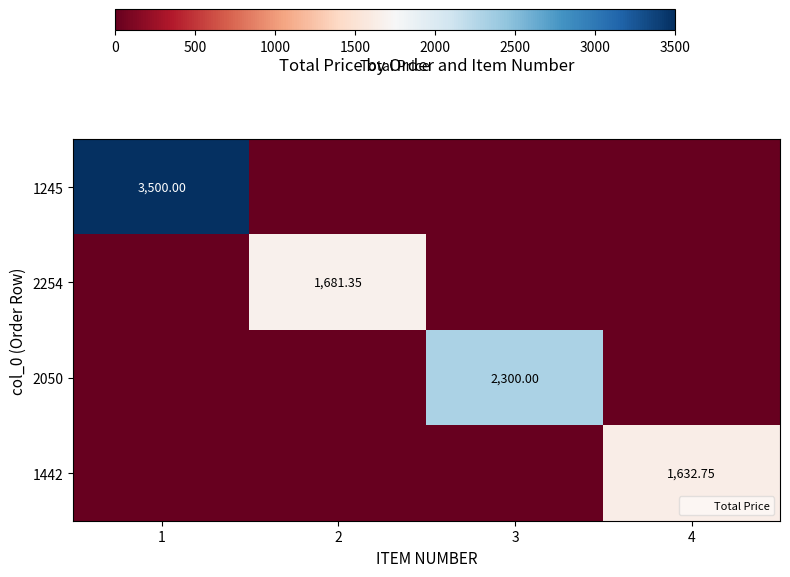

Between 2 and 3, which series saw the biggest shift?

2050